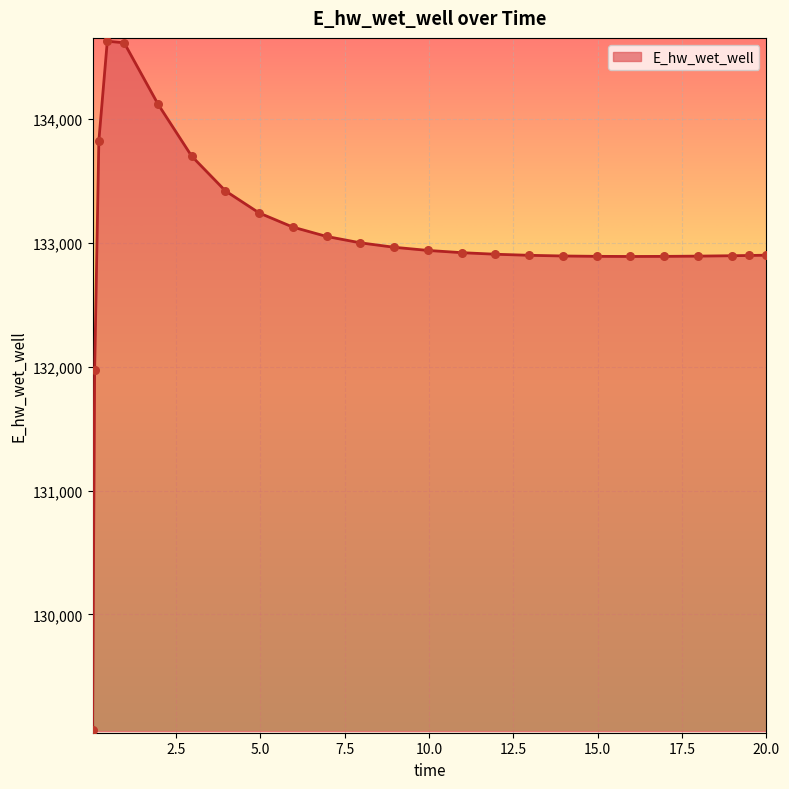

What is the maximum value shown in the chart?

134628.7